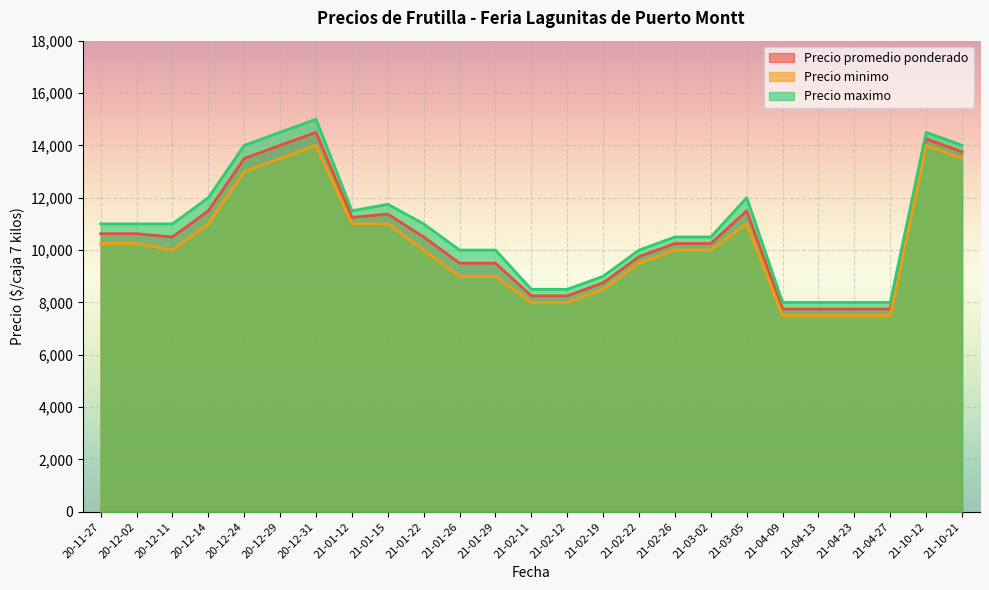

Rank the series by their maximum value, from highest to lowest.

Precio maximo, Precio promedio ponderado, Precio minimo